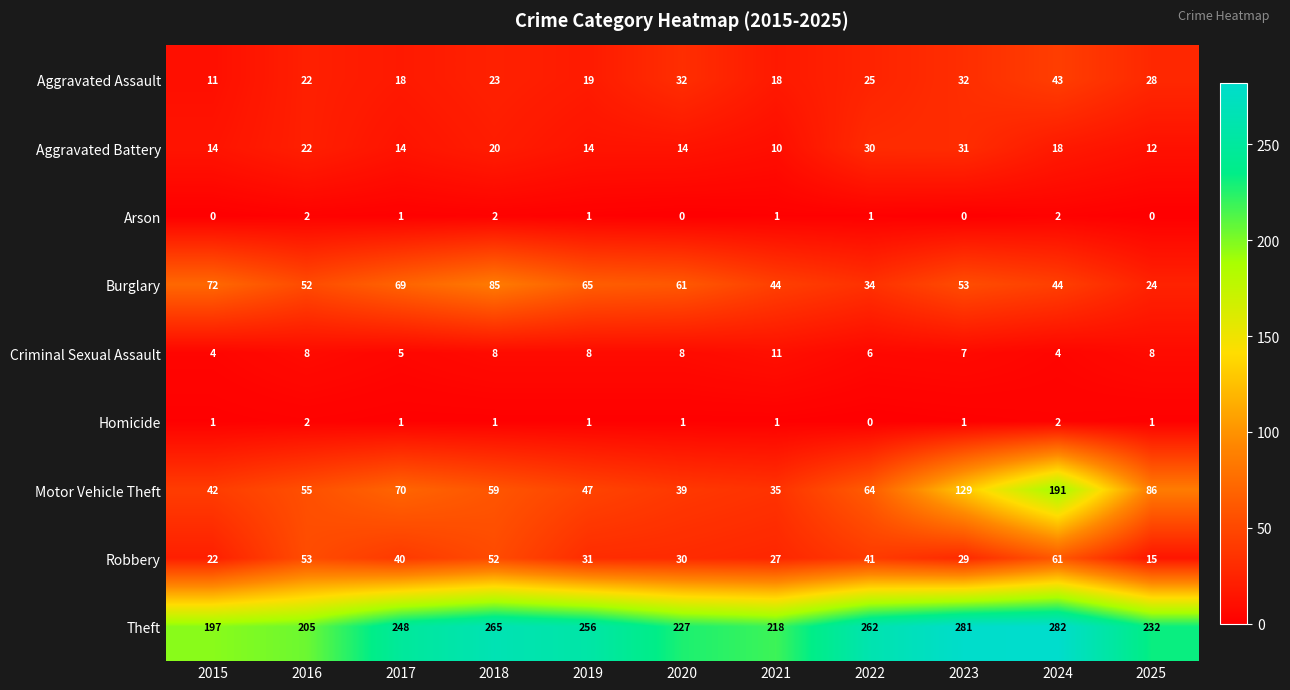

Which series has the largest range (max minus min)?

Motor Vehicle Theft